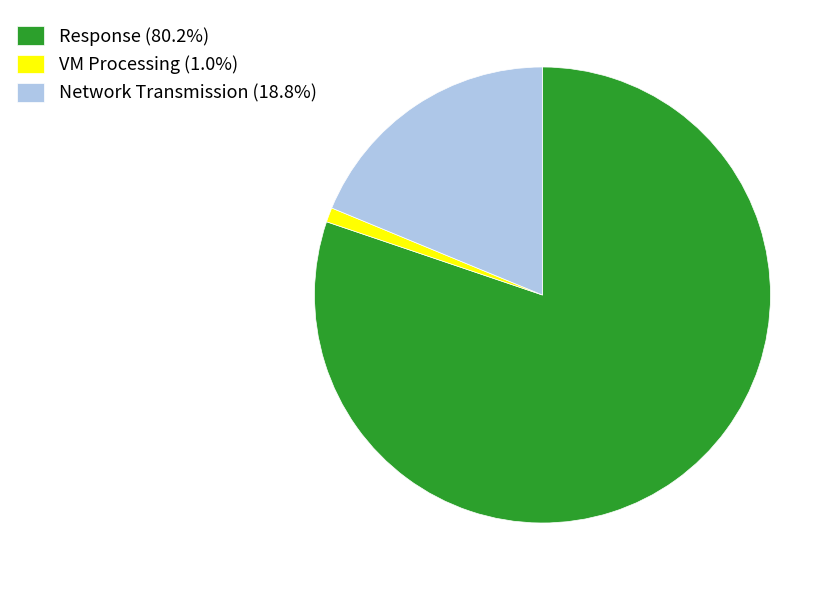

Is there a majority slice in this chart?

Yes